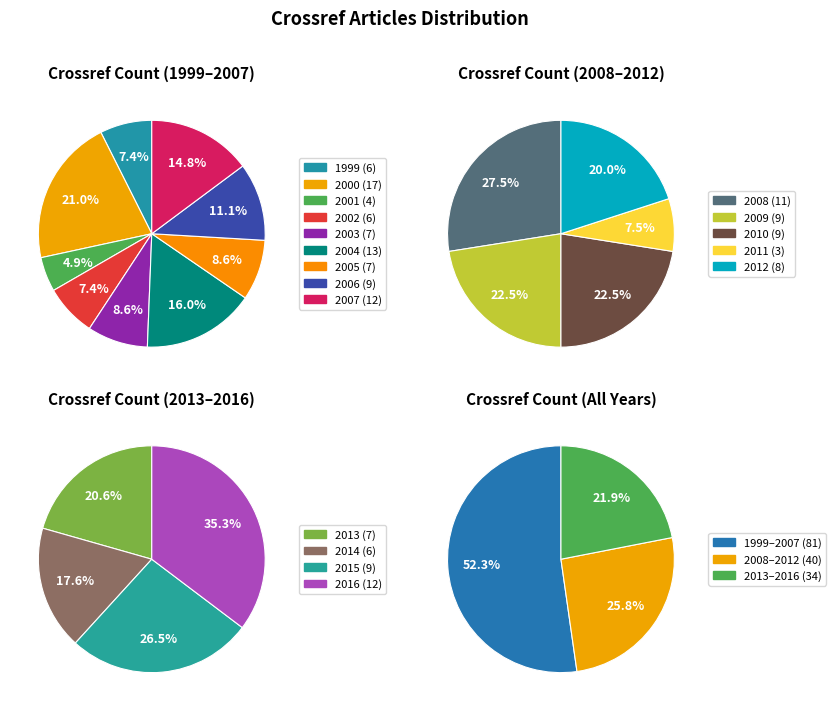

What is the largest slice in the pie chart?

2000